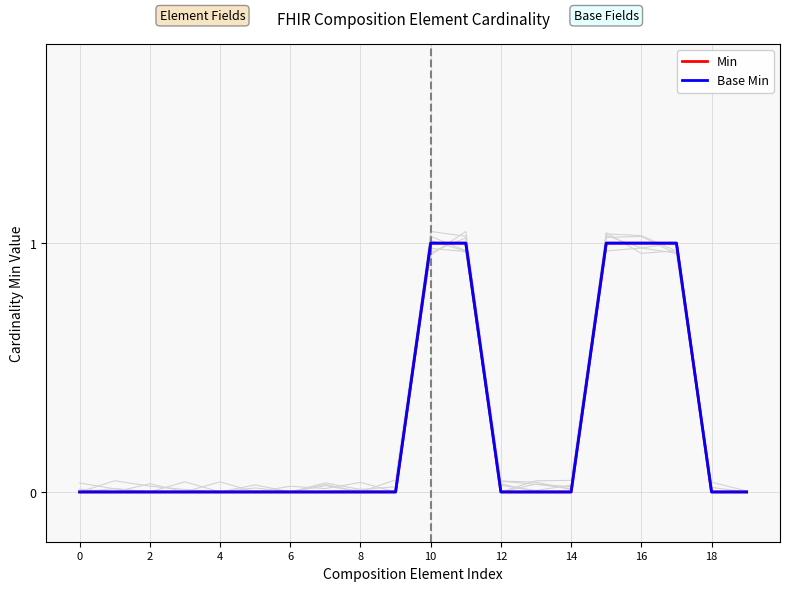

True or false: Base Min and Min cross at least once.

False